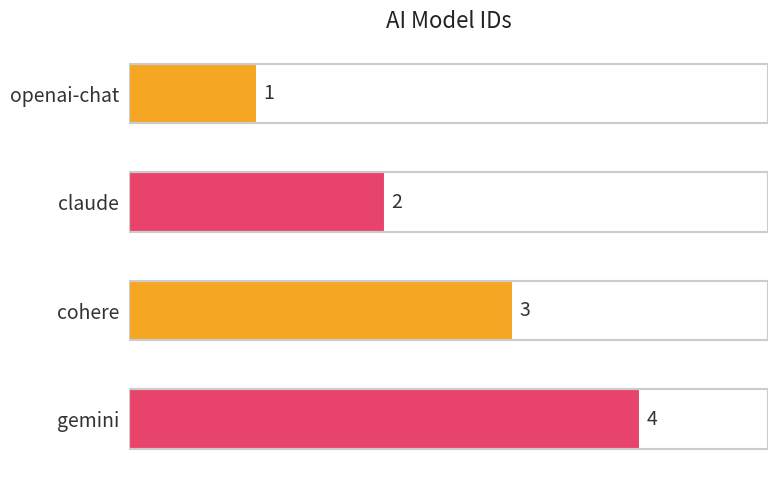

Rank the categories by value from highest to lowest.

gemini, cohere, claude, openai-chat